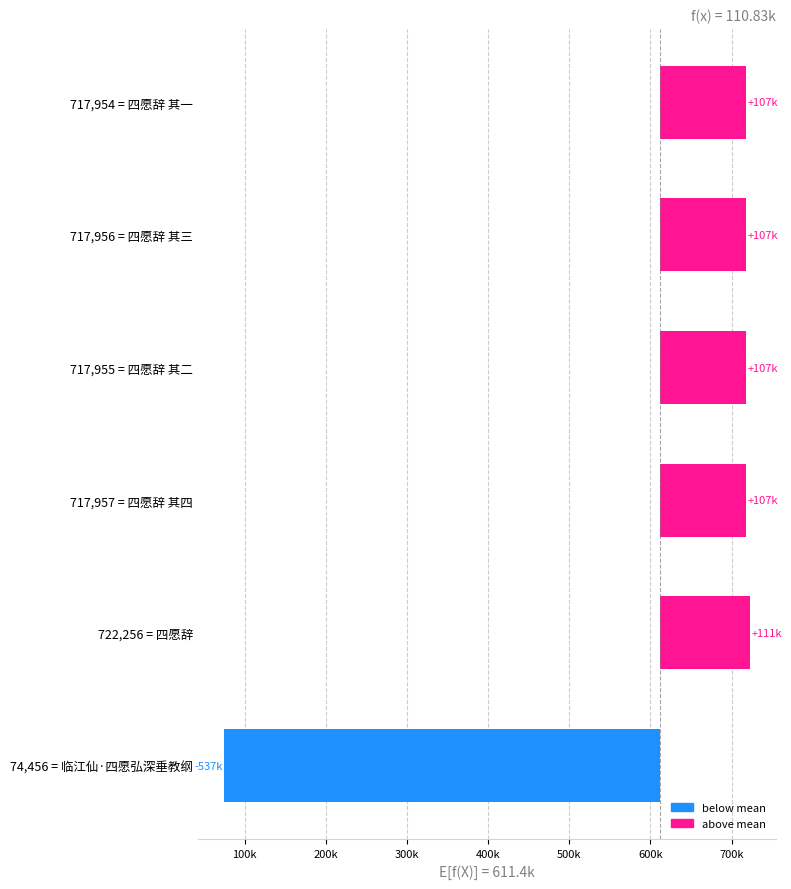

What position from the right is 717,955 = 四愿辞 其二?

4